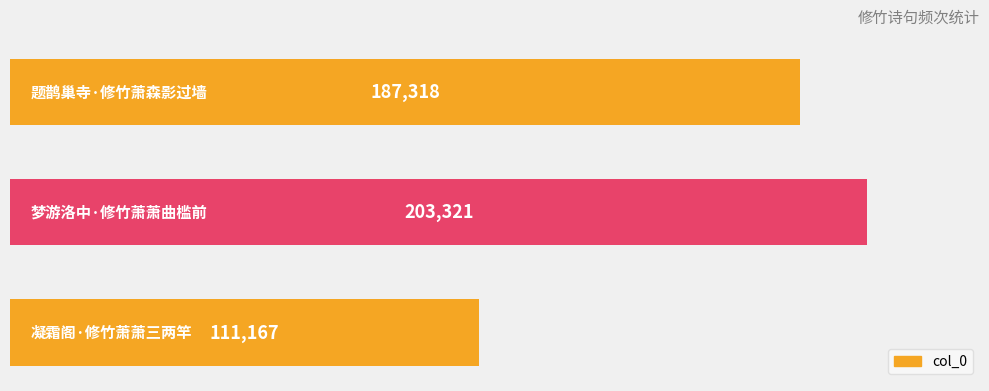

Reading bottom to top, extract all data points from this chart.

111167	203321	187318